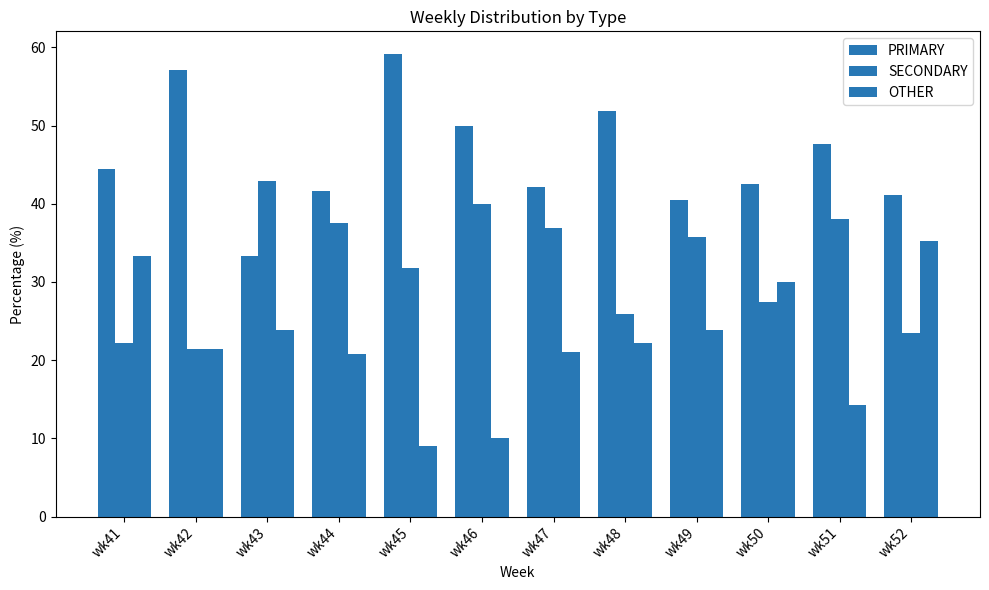

Which category has the highest value in the OTHER series?

wk52